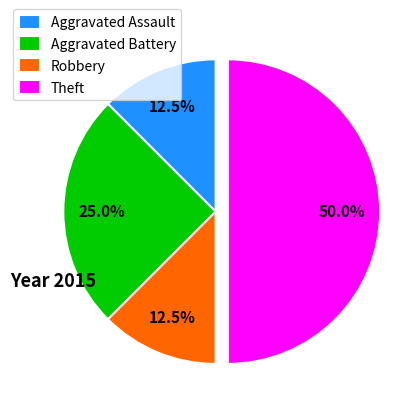

What percentage do Aggravated Assault and Aggravated Battery together represent?

37.5%